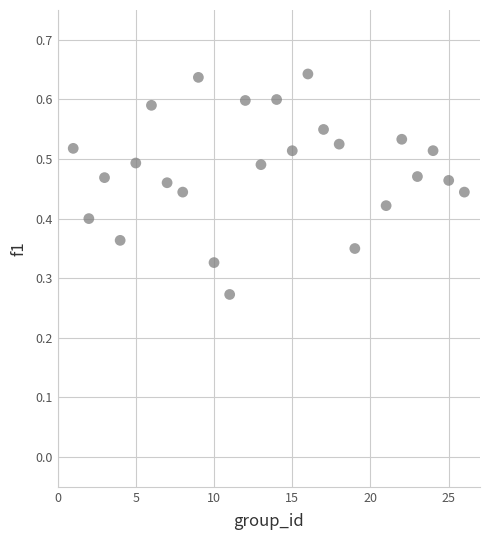

What is the range of X values (max minus min)?

25.0